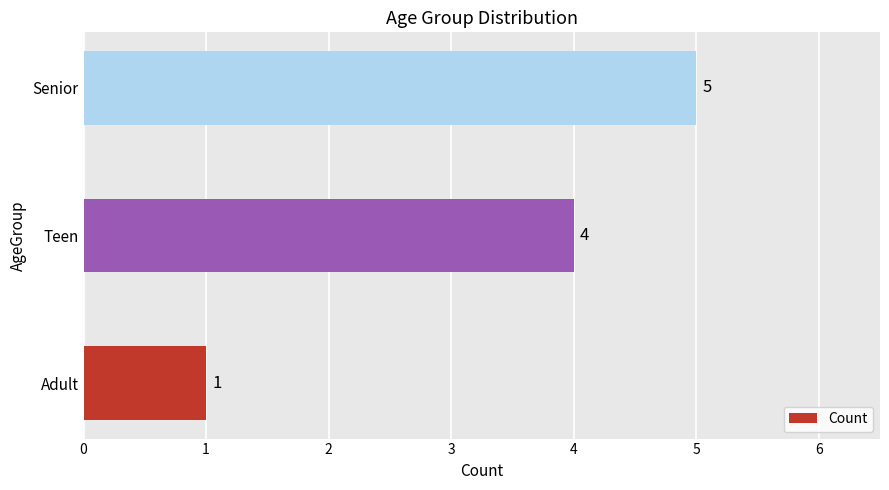

Count the number of data series in this chart.

1